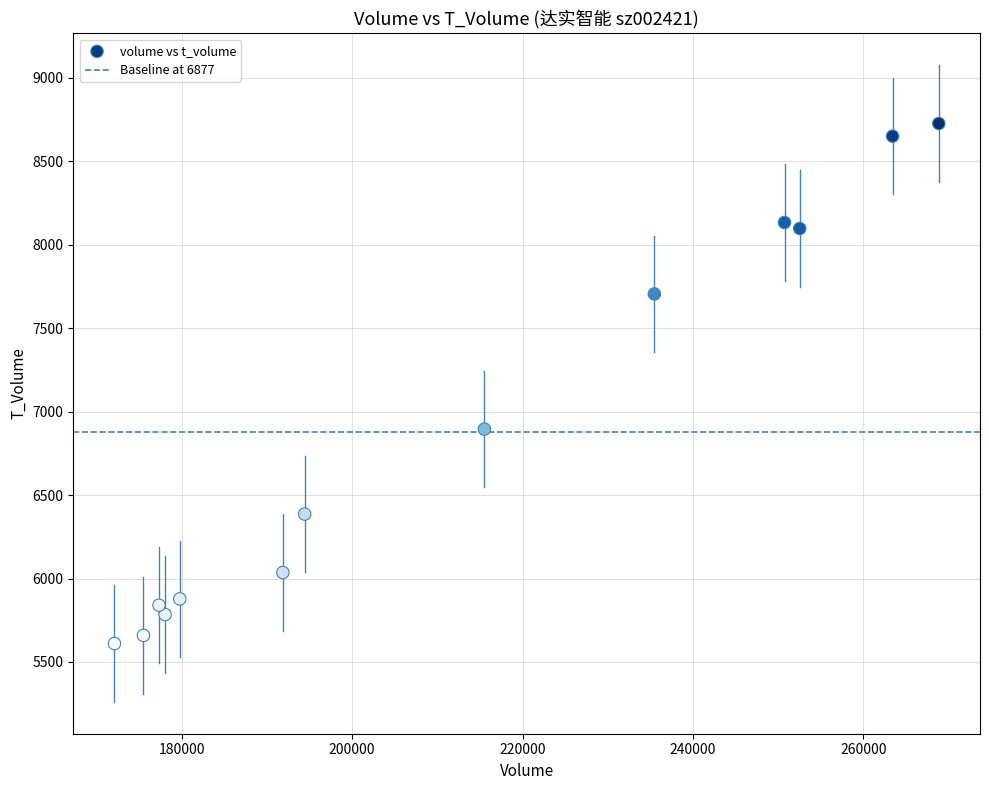

What is the range of X values (max minus min)?

96758